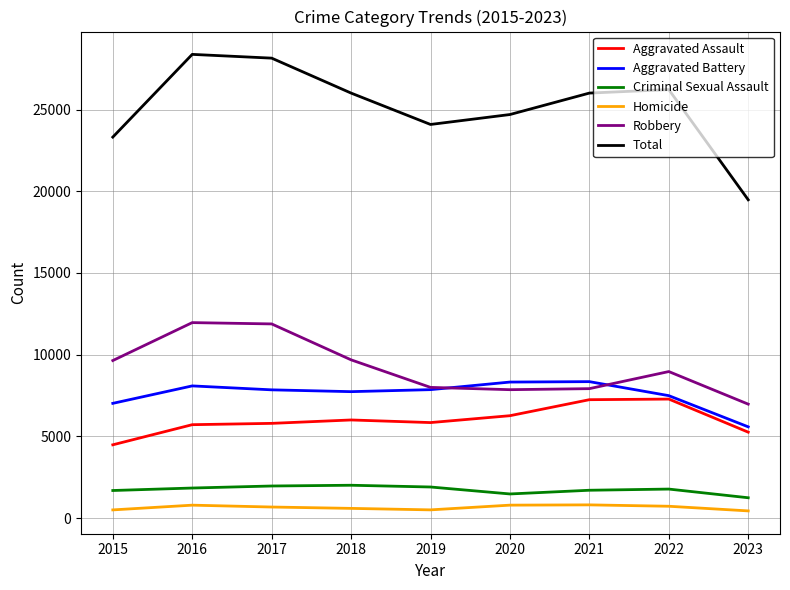

True or false: Robbery and Homicide cross at least once.

False